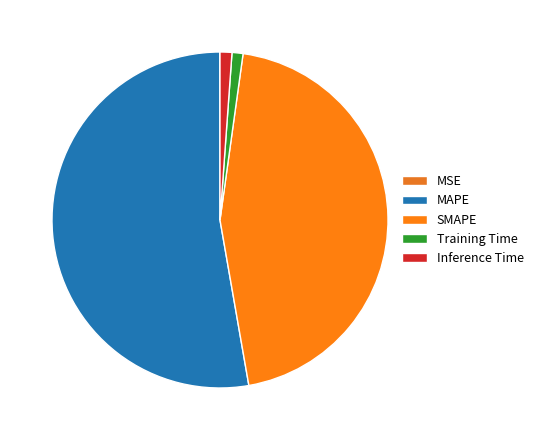

How many segments does this pie chart have?

5